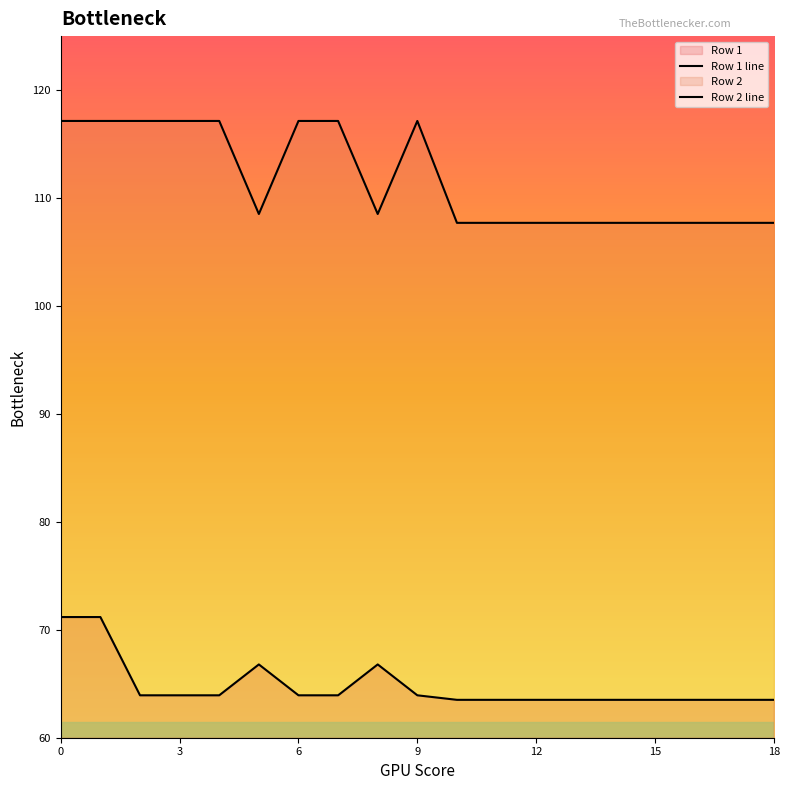

What is the maximum value for Row 1 line?

71.2